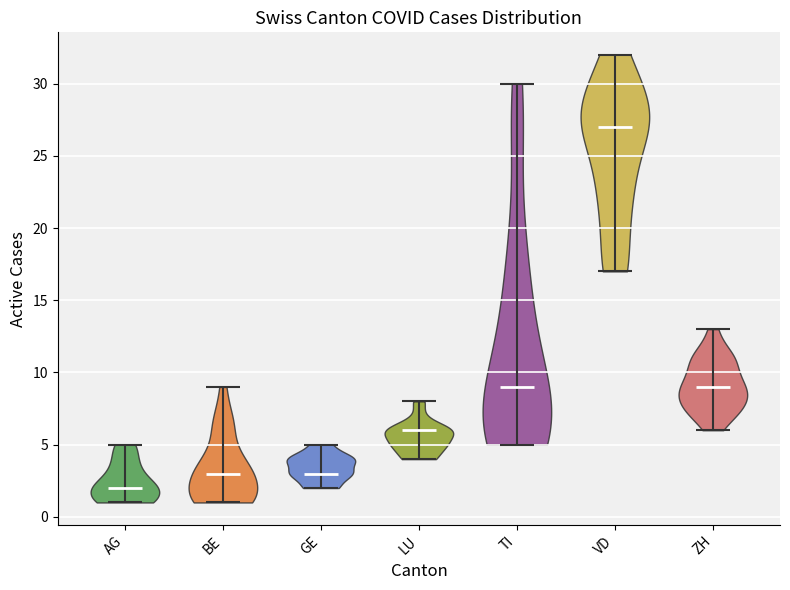

Which violin has the highest median line?

VD